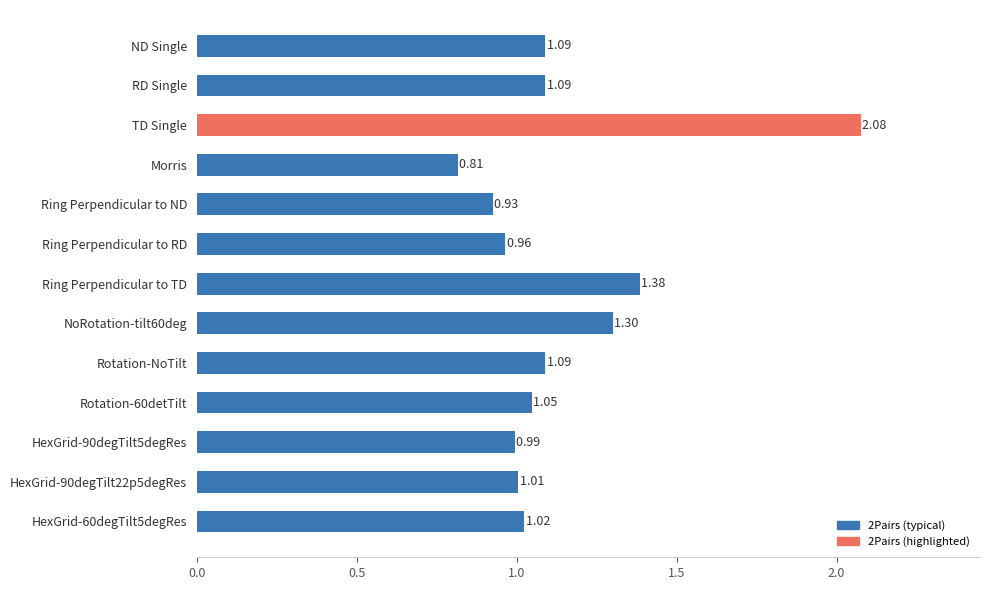

What is the label of the 7th bar from the top?

Ring Perpendicular to TD